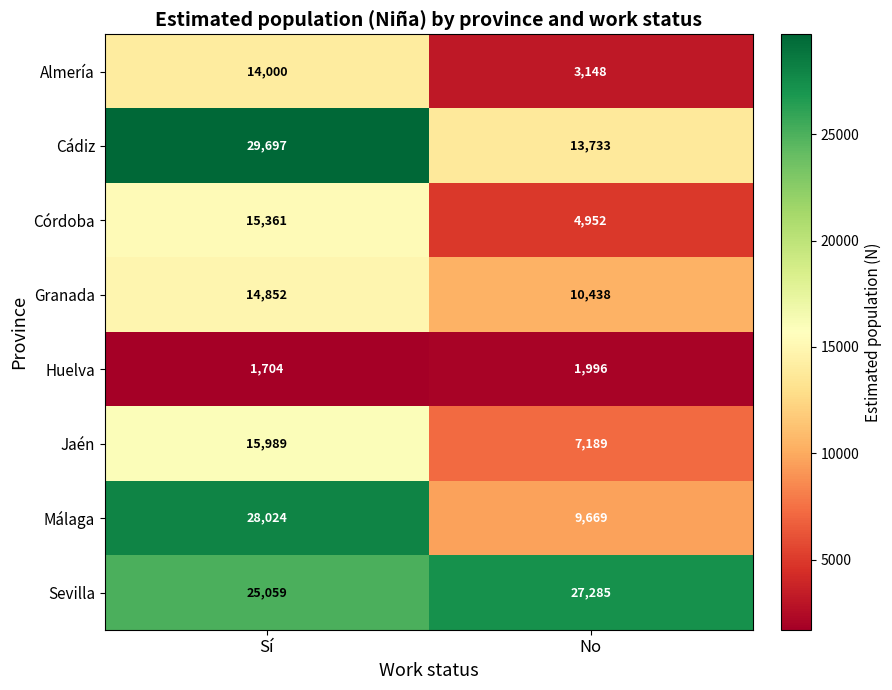

How many data points does each series have?

2